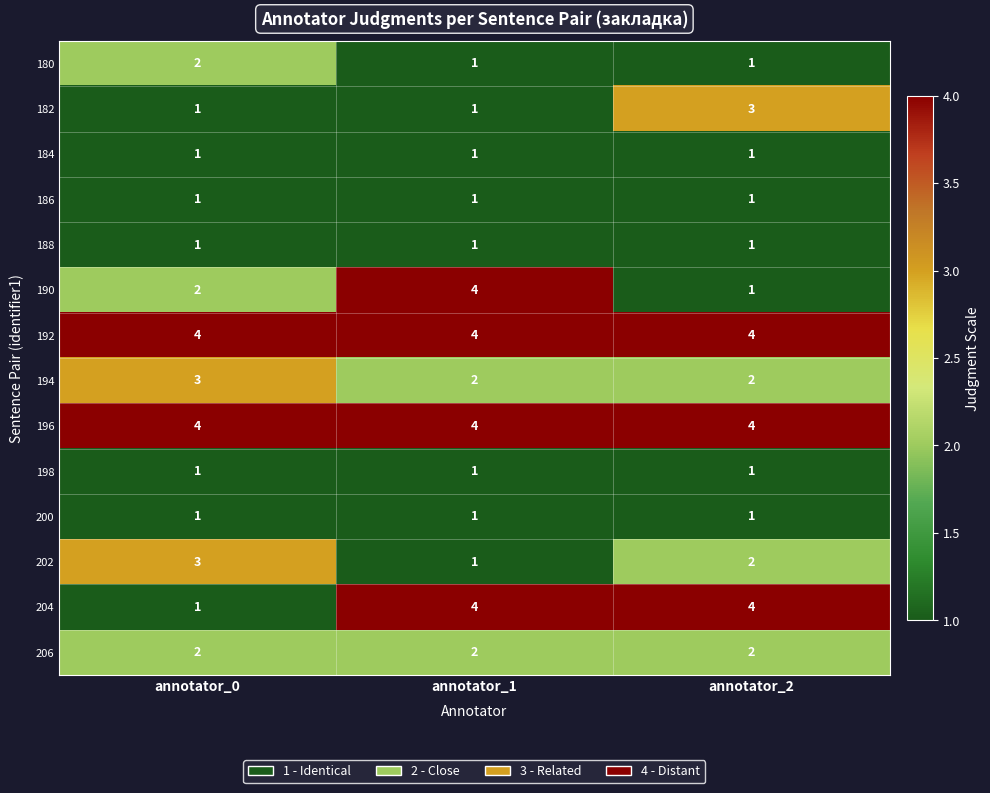

At how many categories does at least one series exceed 3?

3